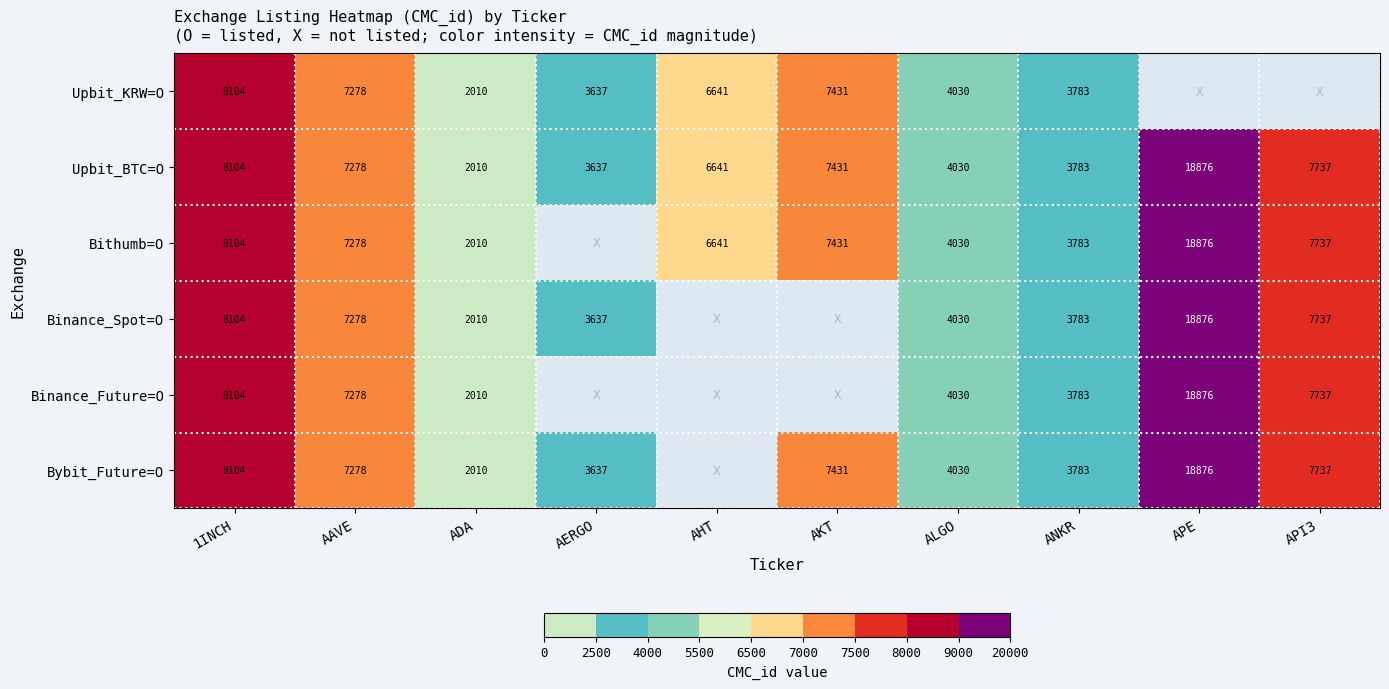

The Upbit_BTC=O series shows 4987 at AAVE. True or false?

False